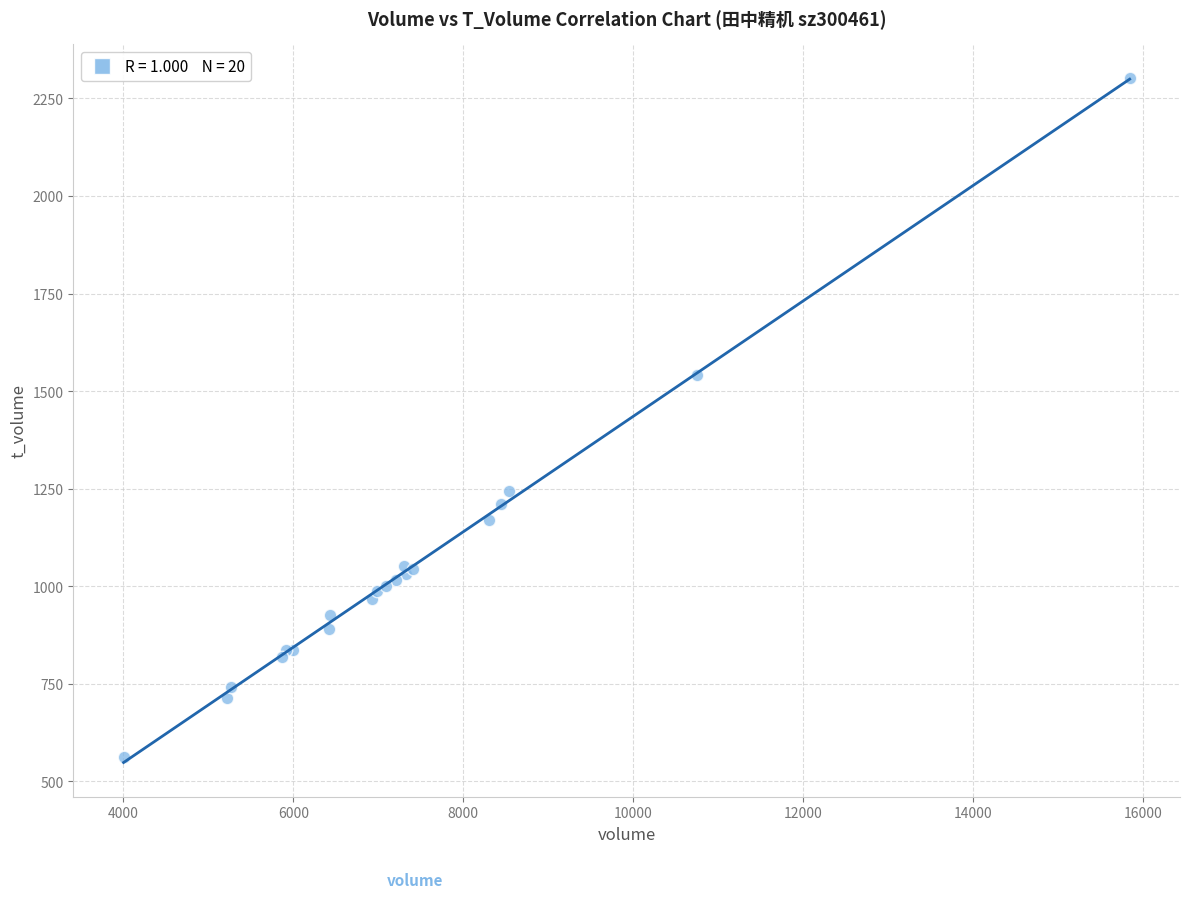

What Y value in the scatter plot is closest to 1431?

1542